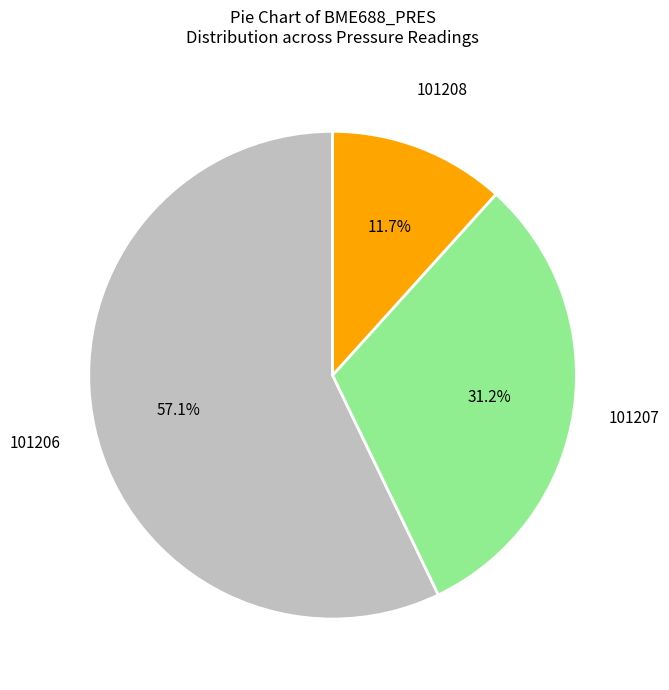

Do 101207 and 101208 together represent more than half of the pie?

No